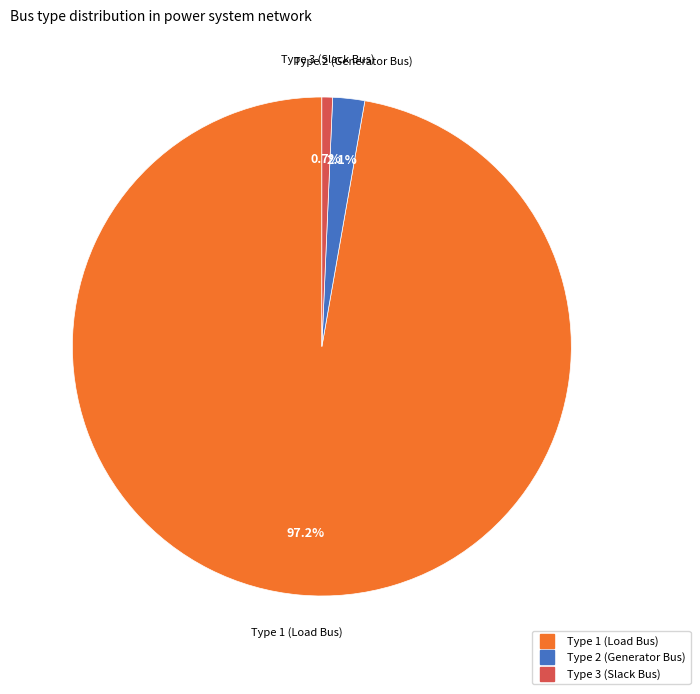

Is there any slice that represents more than half of the pie?

Yes